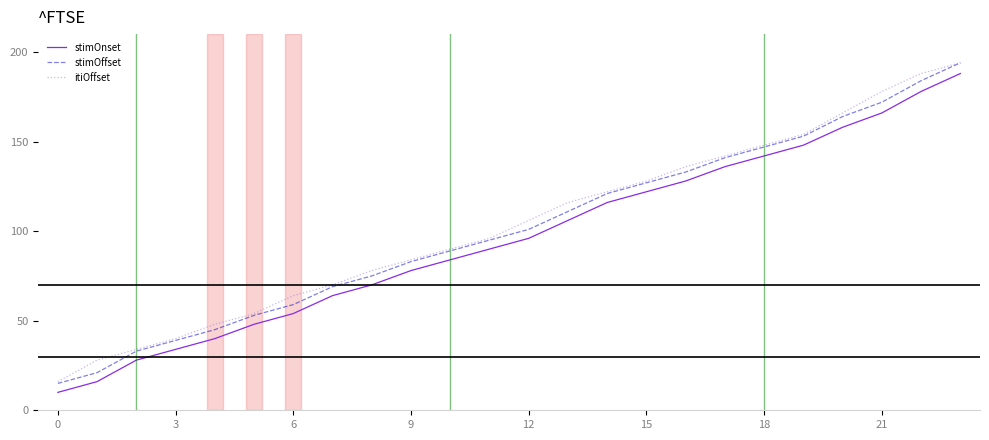

What is the maximum value shown in the chart?

194